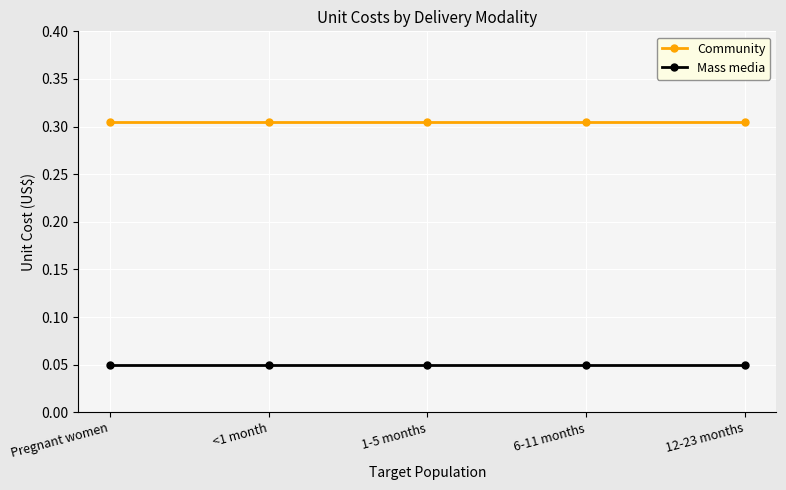

What is the sum of all Community values?

1.5